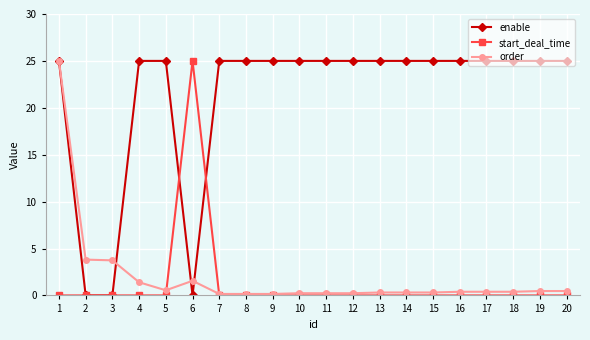

What is the value of the order point at the 4th from the left?

1.4